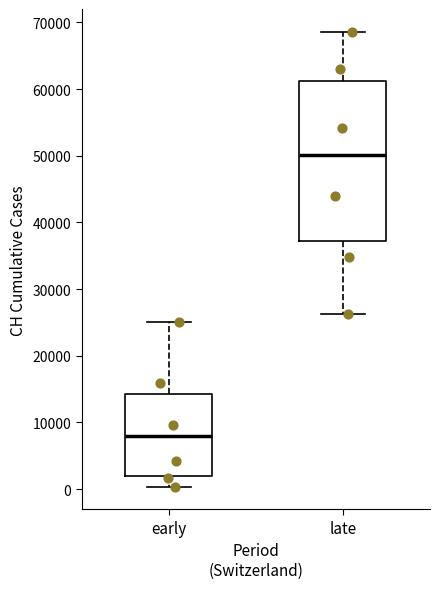

Reading left to right, transcribe this box plot: for each box, give where its median line is, the range the box spans, and where its two whiskers end, as read against the y-axis. The values are not printed on the chart, so give them approximately, as read against the axis.

early: median 8000, box 2000 to 14000, whiskers 0 to 25000
late: median 50000, box 37000 to 61000, whiskers 26000 to 69000